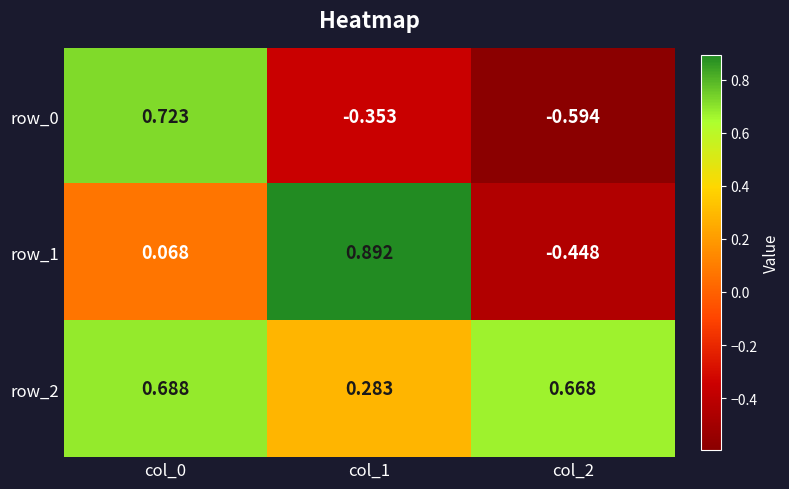

How many negative values does the row_0 series have?

2